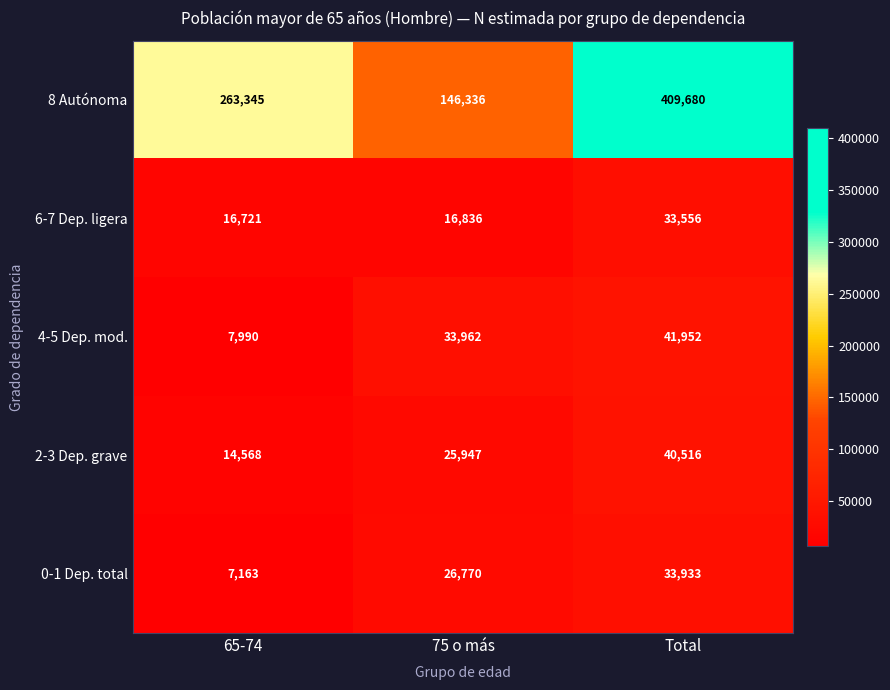

How many 0-1 Dep. total values are between 7163 and 33933?

3